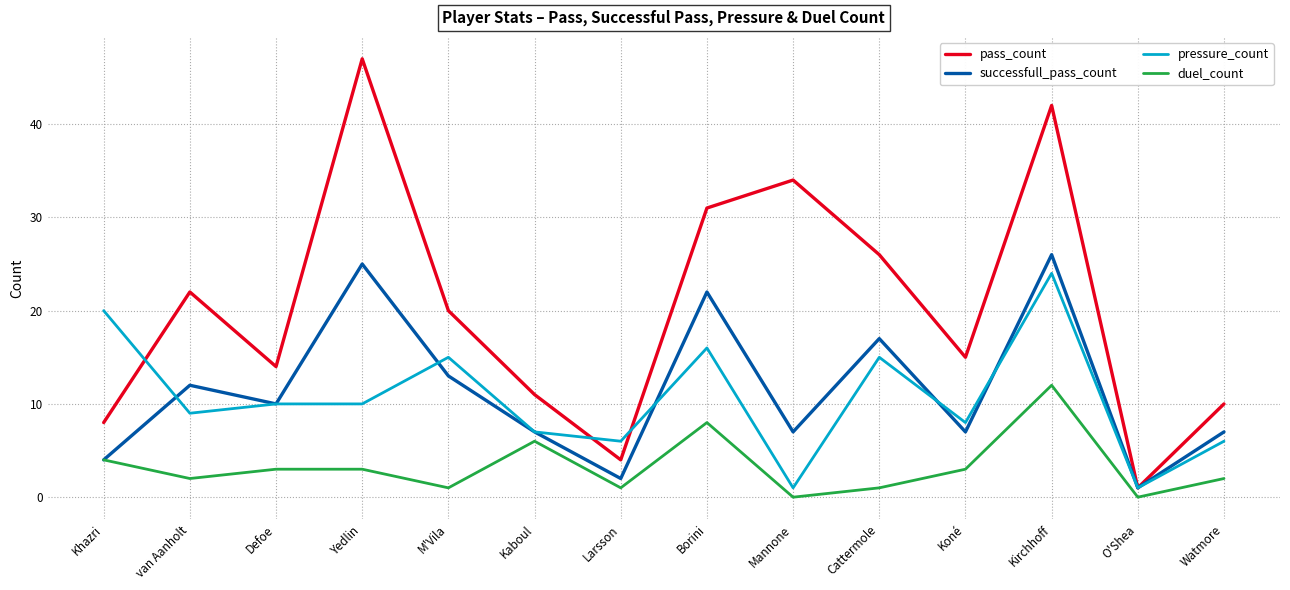

Which series has the largest total across all categories?

pass_count